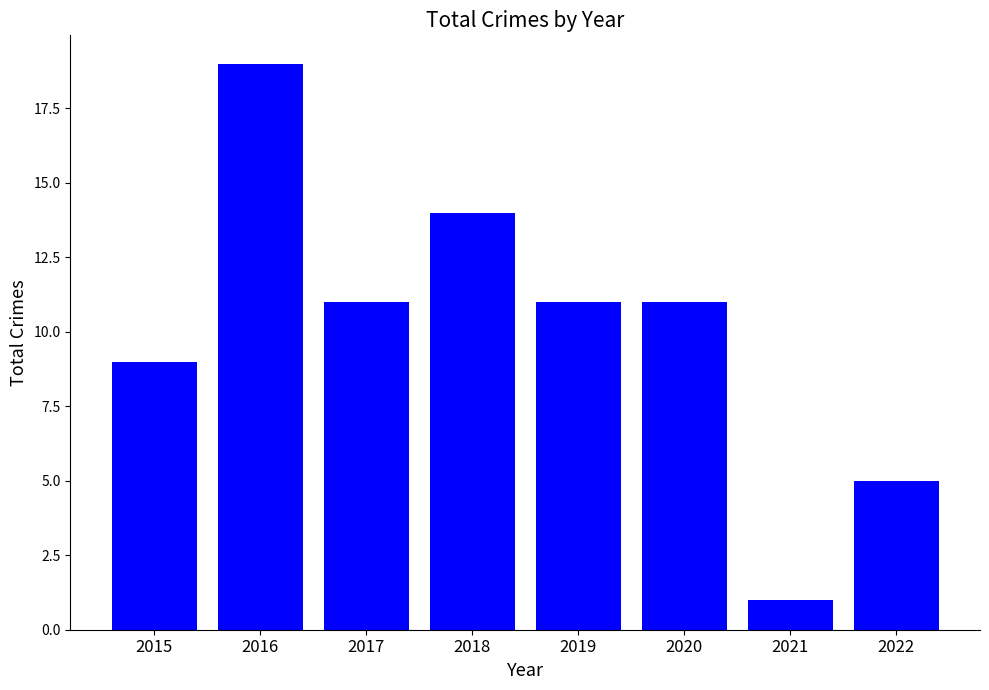

Which has a higher value, 2015 or 2019?

2019